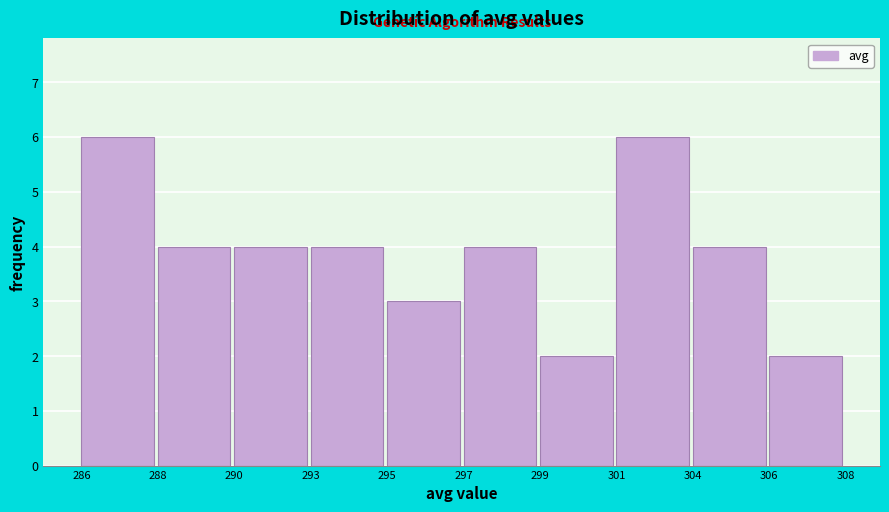

Reading right to left, extract all data points from this chart.

306=2	304=4	301=6	299=2	297=4	295=3	293=4	290=4	288=4	286=6